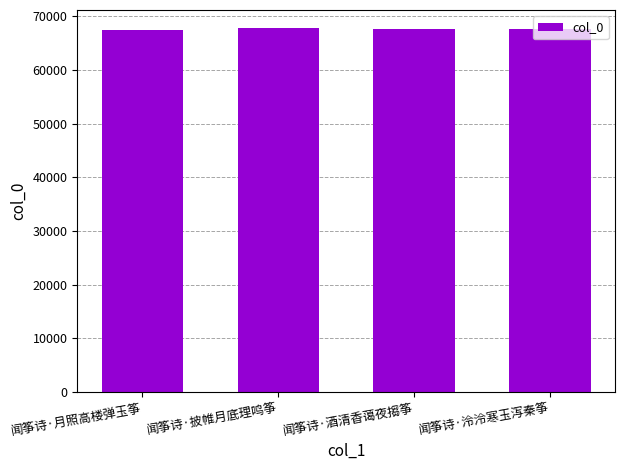

What is the label of the 1st bar from the left?

闻筝诗·月照高楼弹玉筝